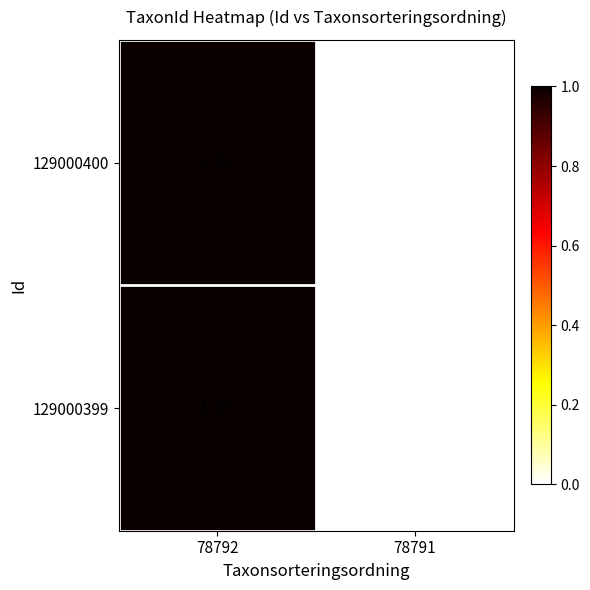

Rank the categories by 129000400 value from lowest to highest.

78791, 78792